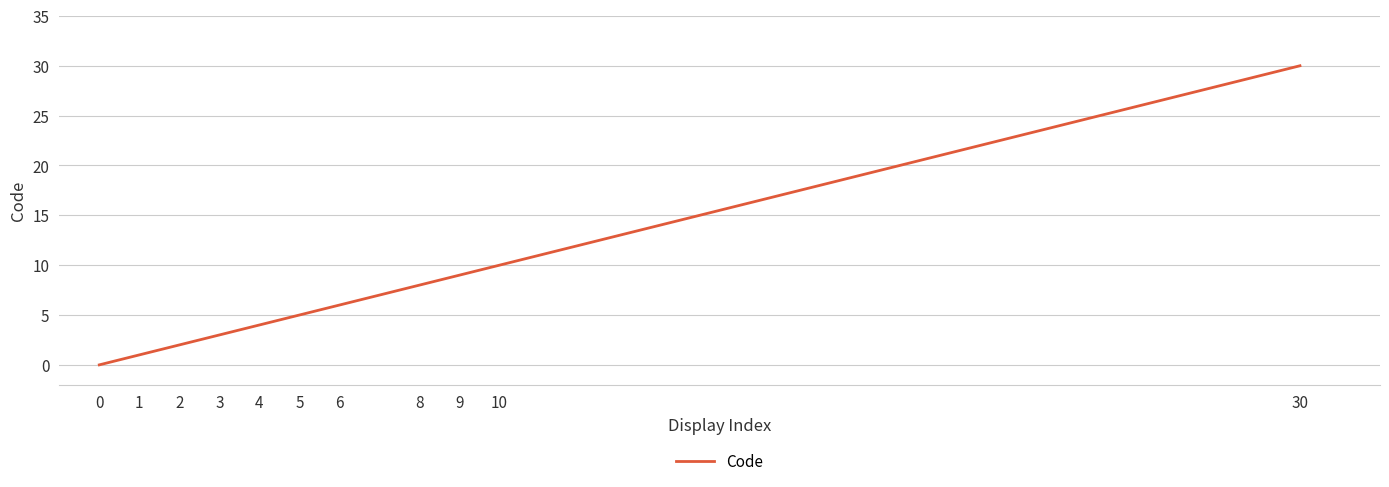

What is the sum of all values?

78